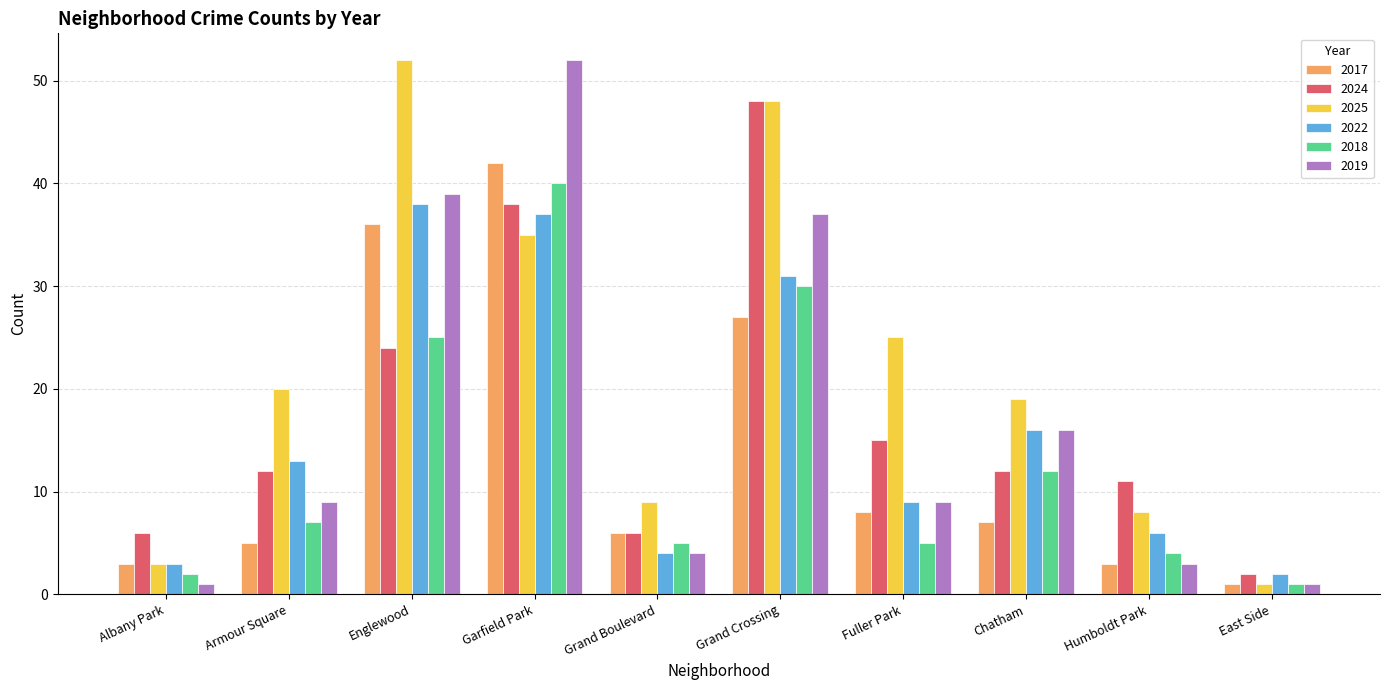

What is the difference between the highest and lowest values at Humboldt Park?

8